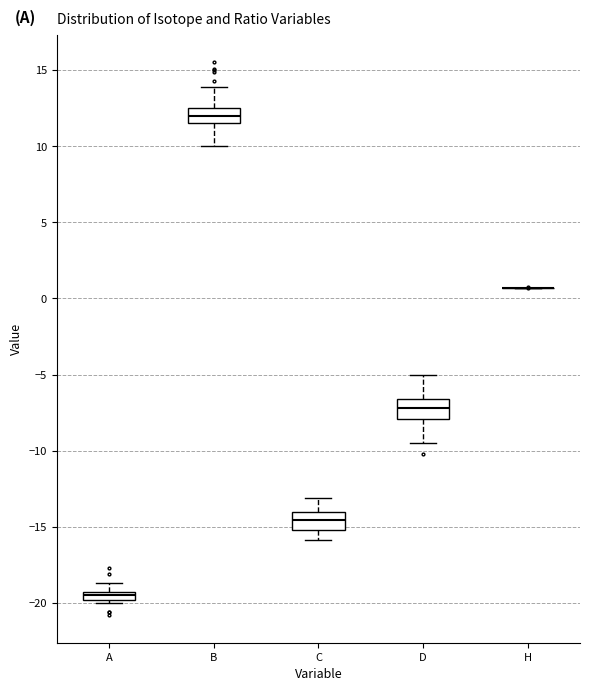

Where does the upper whisker of the box for D end on the y-axis? The values are not printed on the chart, so give them approximately, as read against the axis.

-5.0